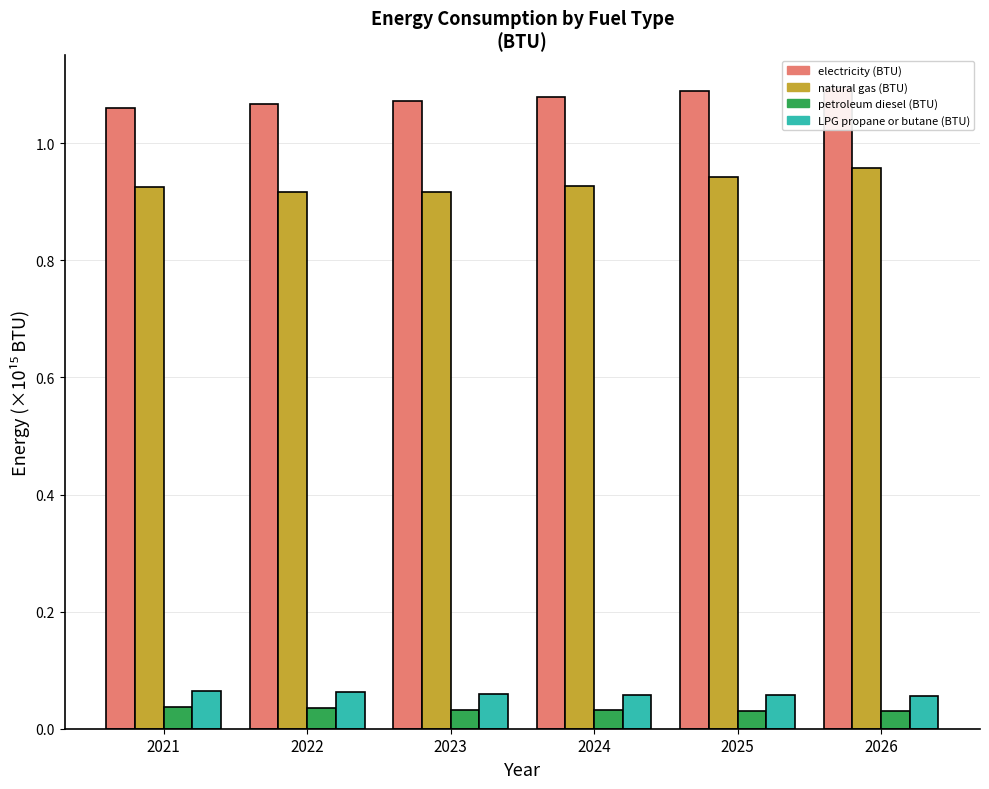

Which series has the largest total across all categories?

electricity (BTU)